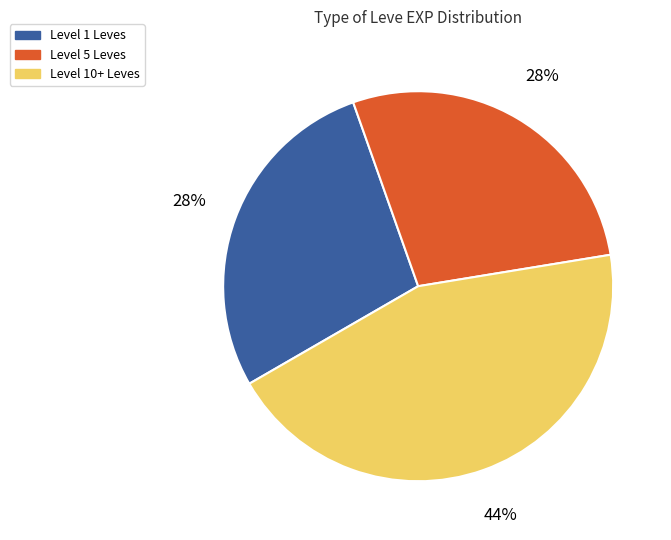

To the nearest percent, what is the difference between the largest and smallest slice percentages?

16%